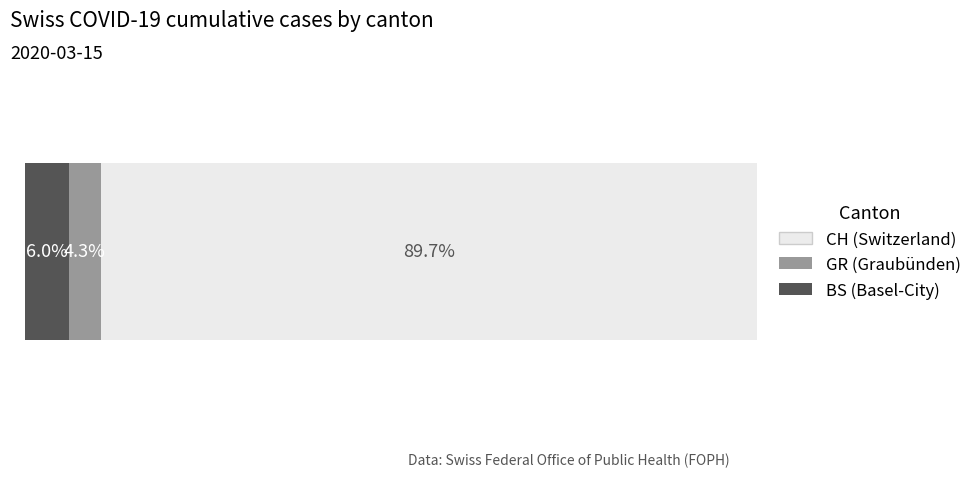

What are all the series names shown in the legend?

CH (Switzerland), GR (Graubünden), BS (Basel-City)